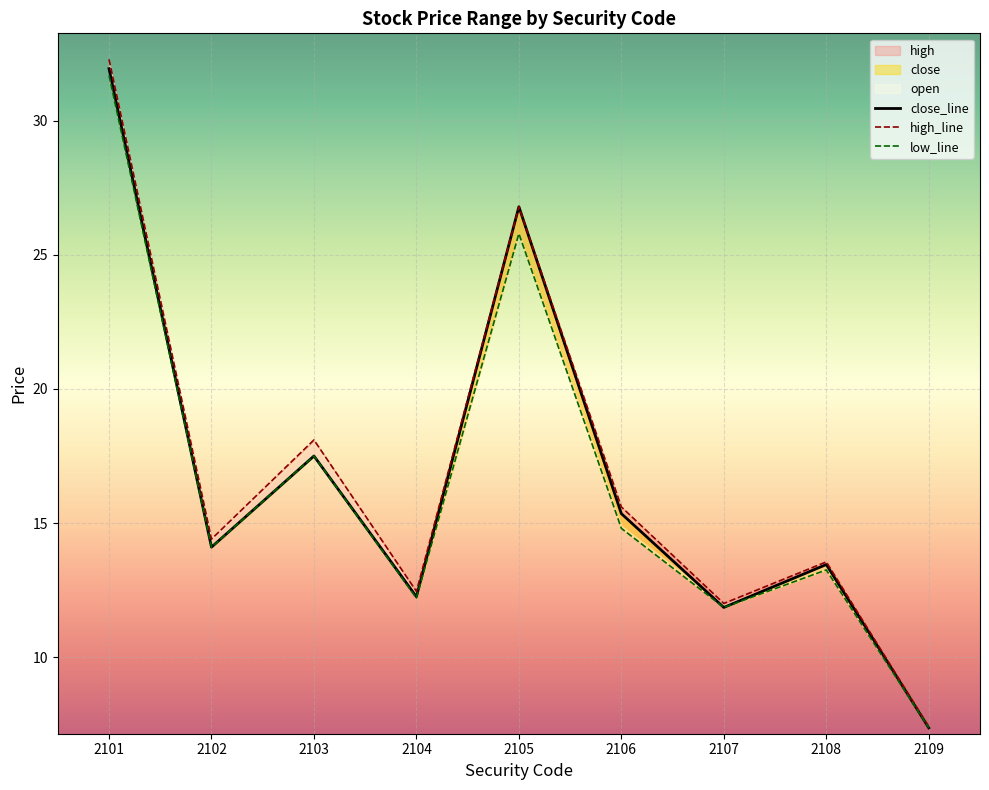

In low, how many points are higher than both neighbors (excluding endpoints)?

3